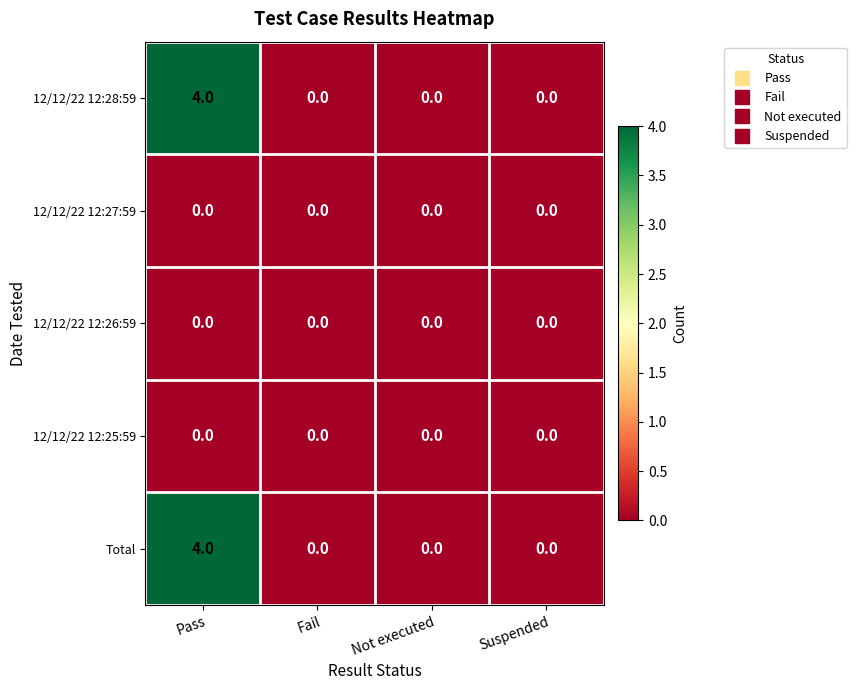

Is the value of 12/12/22 12:27:59 at Not executed greater than the value of 12/12/22 12:28:59 at Pass?

No